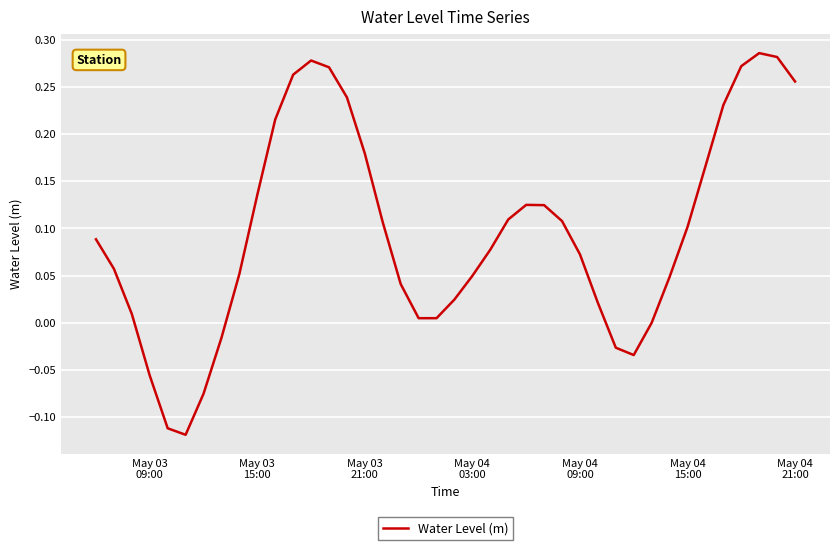

Does the chart have visible grid lines?

Yes